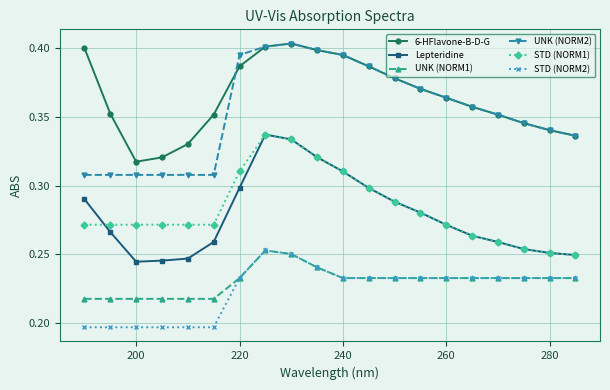

Which series has the largest total across all categories?

6-HFlavone-B-D-G